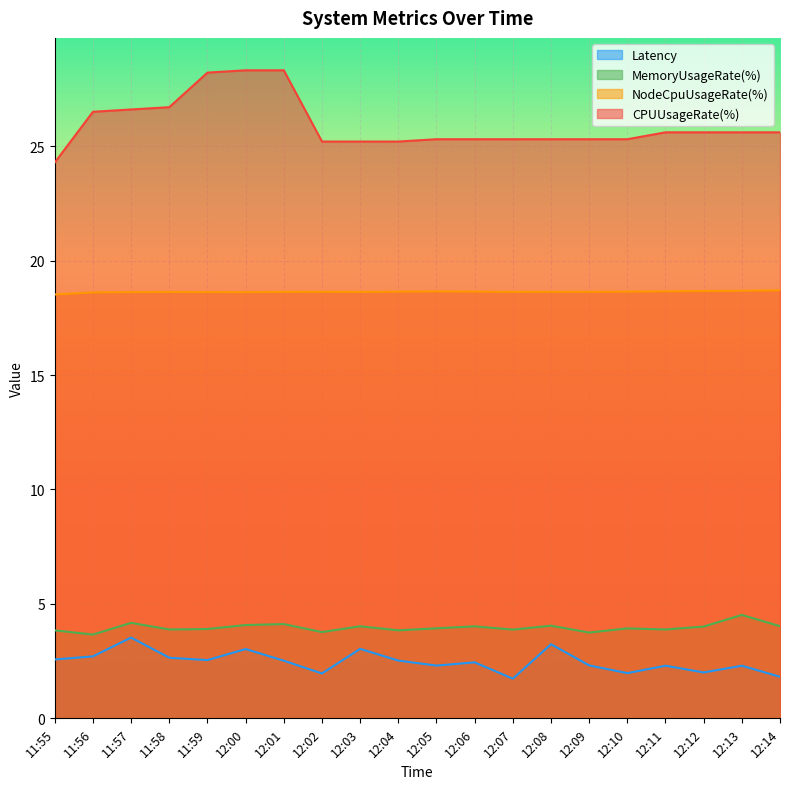

What is the value of the CPUUsageRate(%) point at the 6th from the left?

28.3